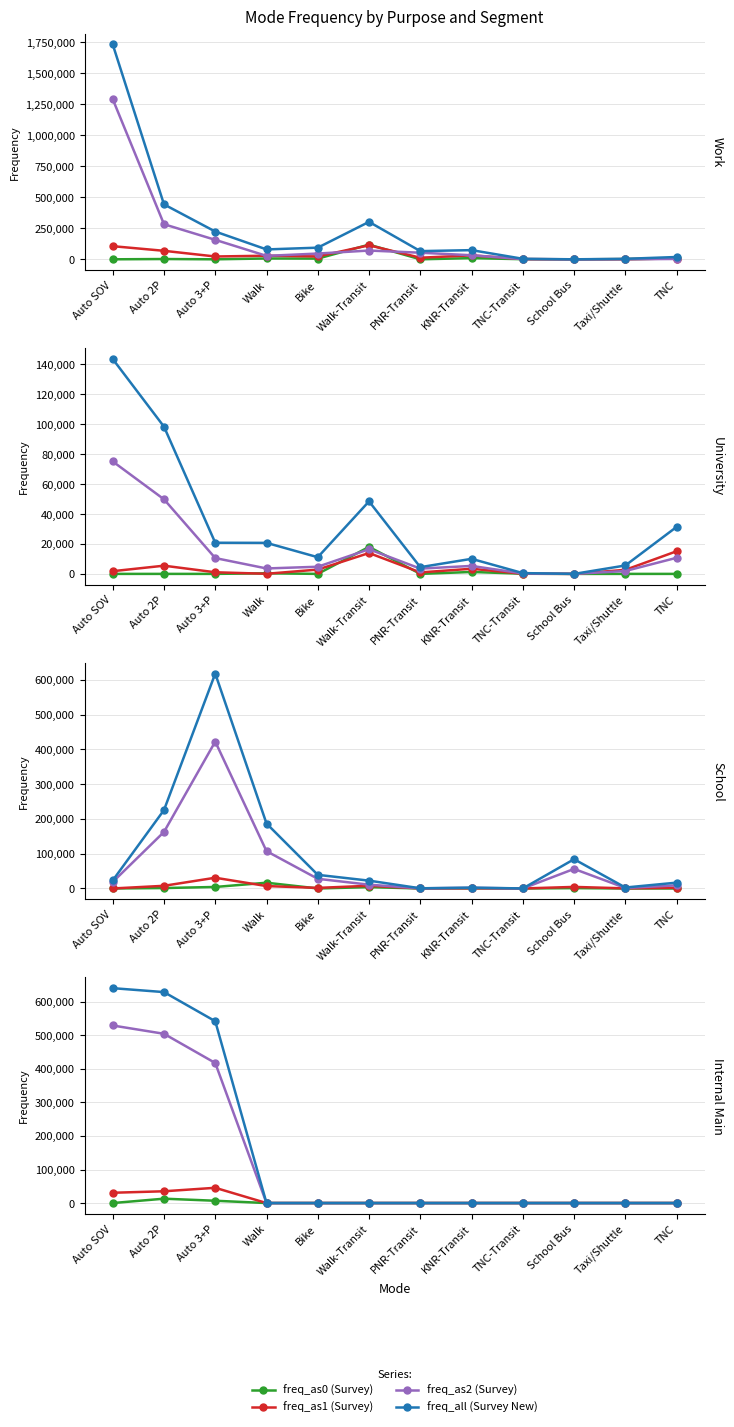

What is the label of the 10th point from the left?

School Bus